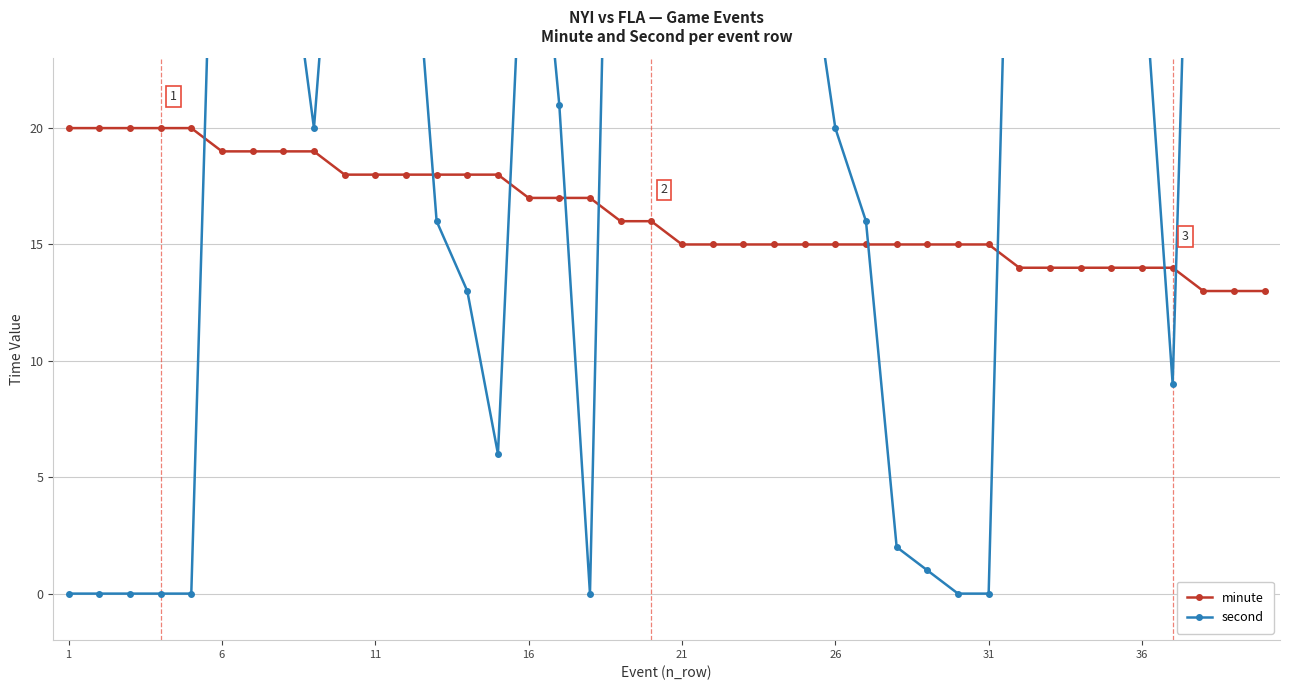

What is the average value of the minute series?

16